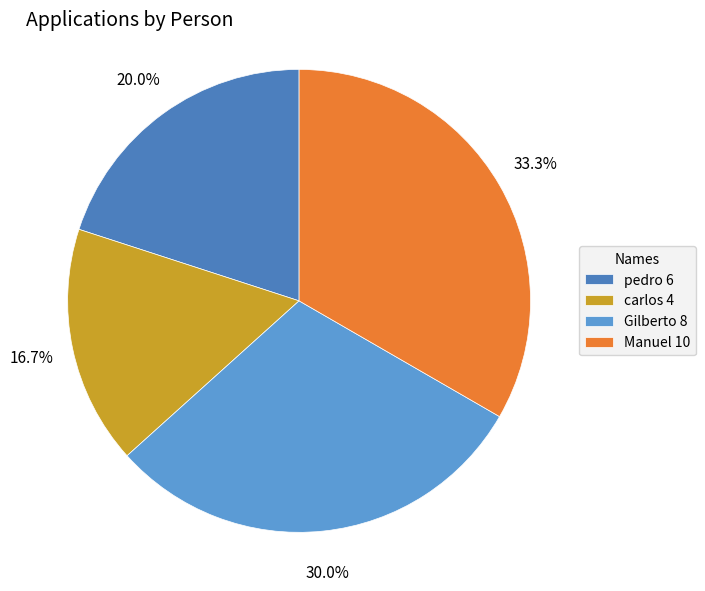

To the nearest percent, what is the combined percentage of Gilberto 8 and pedro 6?

50%